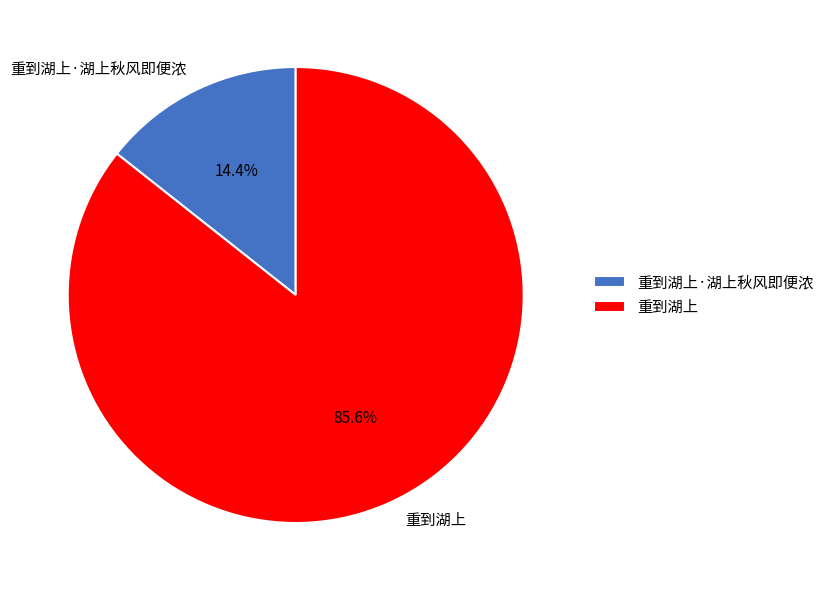

Between 重到湖上 and 重到湖上·湖上秋风即便浓, which is larger?

重到湖上